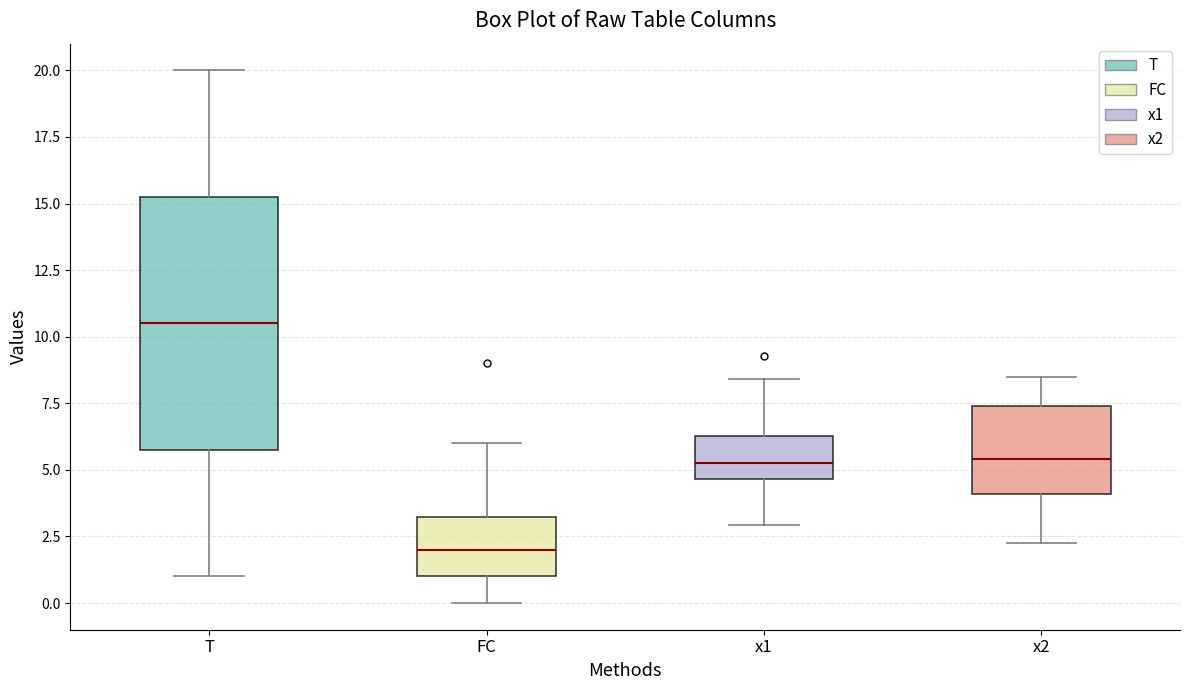

Reading left to right, read every box against the y-axis: the position of its median line, the range the box covers, and the ends of its whiskers. The values are not printed on the chart, so give them approximately, as read against the axis.

T: median 10.5, box 6.0 to 15.5, whiskers 1.0 to 20.0
FC: median 2.0, box 1.0 to 3.5, whiskers 0.0 to 6.0
x1: median 5.5, box 4.5 to 6.5, whiskers 3.0 to 8.5
x2: median 5.5, box 4.0 to 7.5, whiskers 2.5 to 8.5